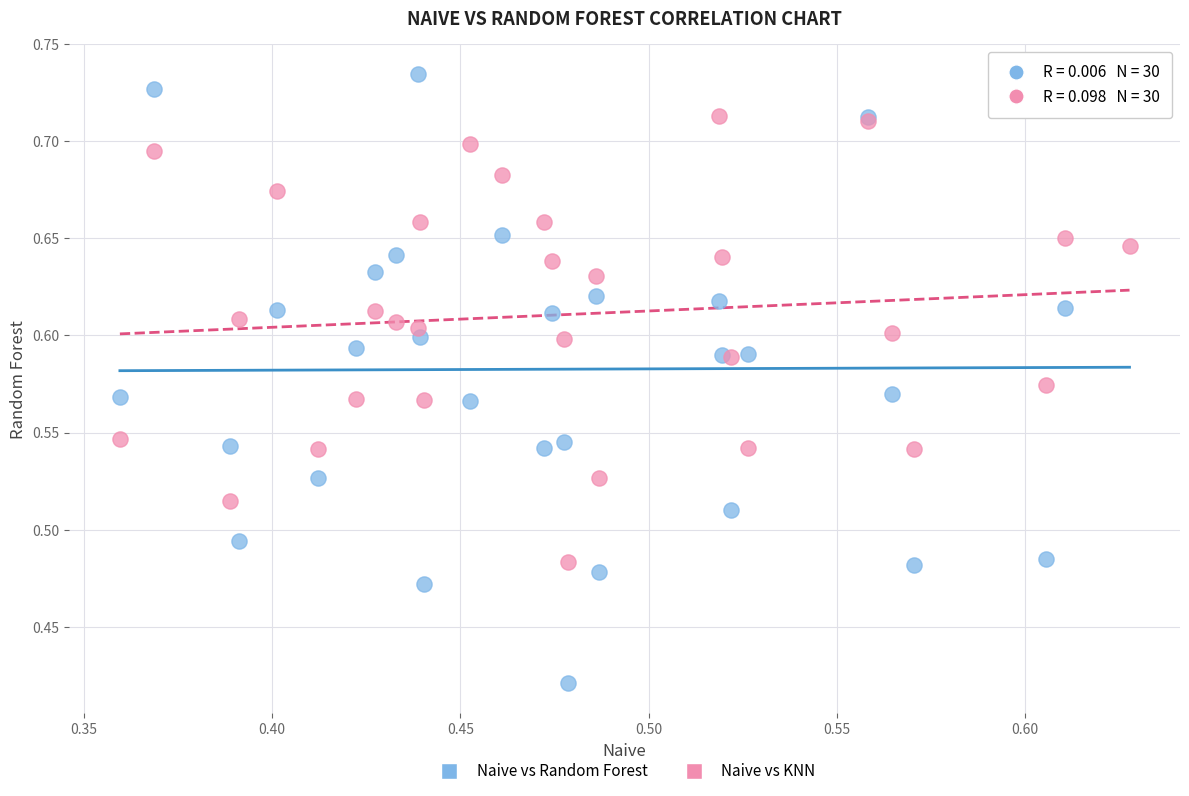

What is the X range (max minus min) for the scatter plot?

0.3